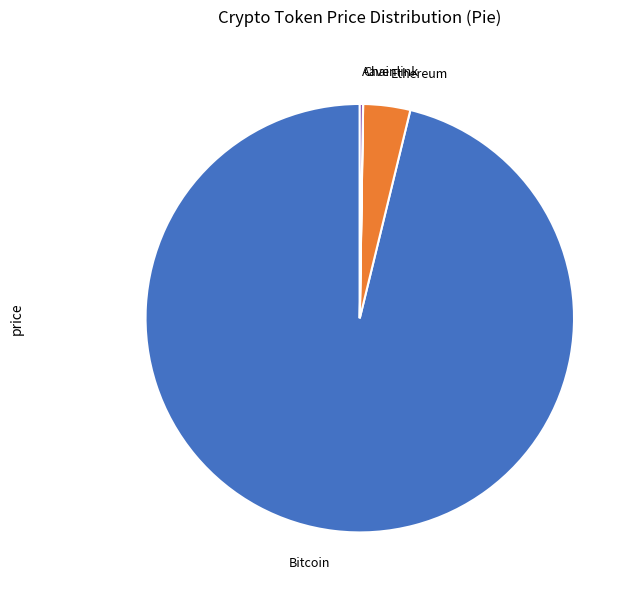

What is the largest slice in the pie chart?

Bitcoin